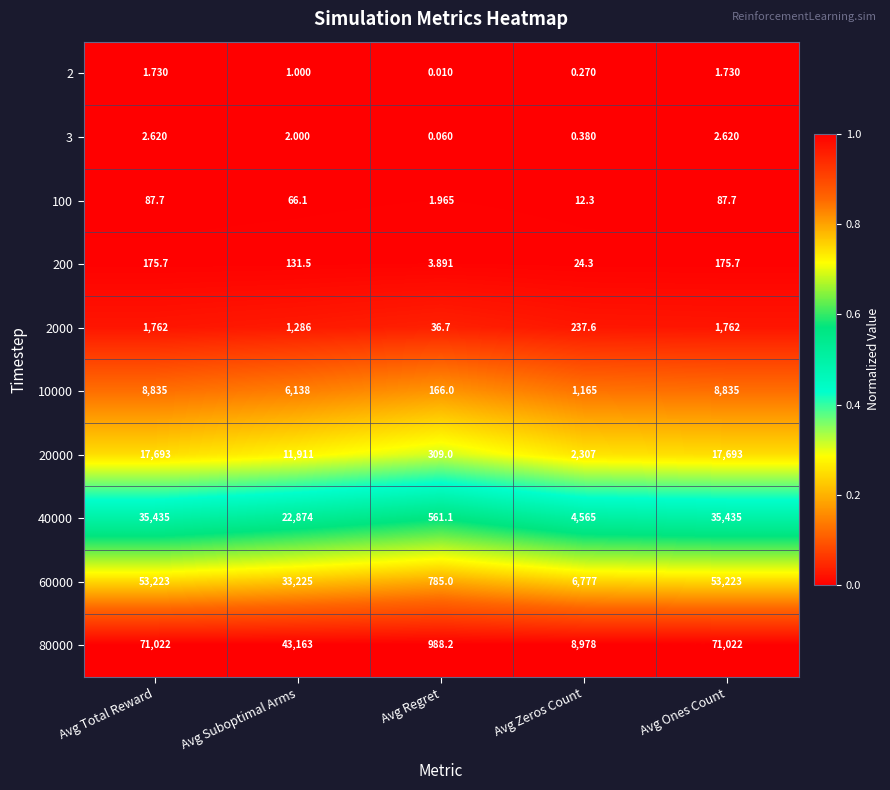

Where is 20000 nearest to the value 9001?

Avg Suboptimal Arms